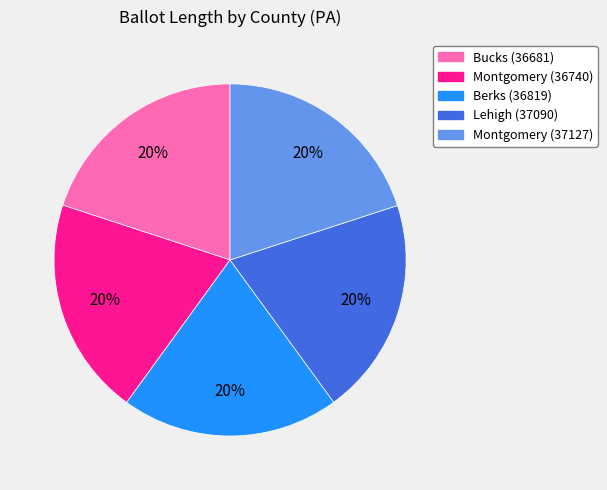

Count the number of slices in the pie.

5